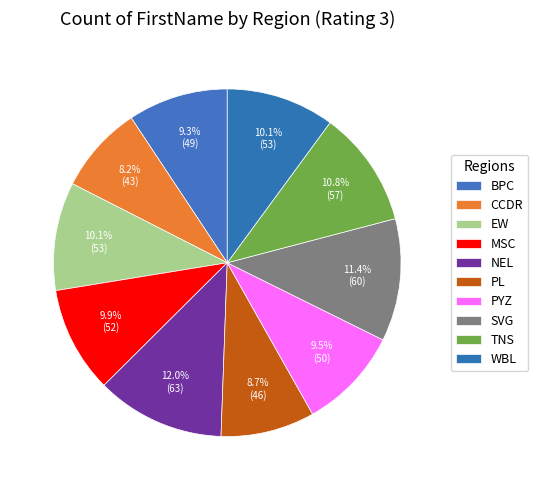

Rank the categories by value from highest to lowest.

NEL, SVG, TNS, EW, WBL, MSC, PYZ, BPC, PL, CCDR